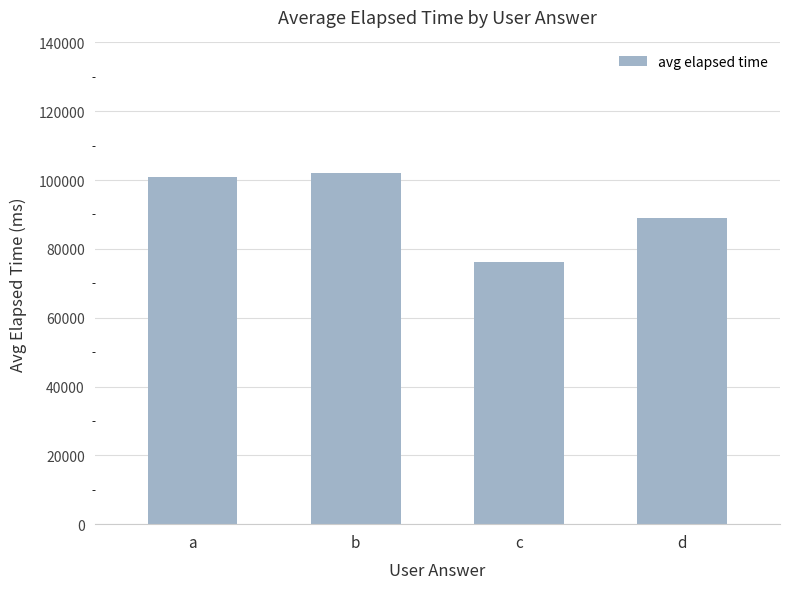

What is the value of the 3rd bar from the left?

76333.3